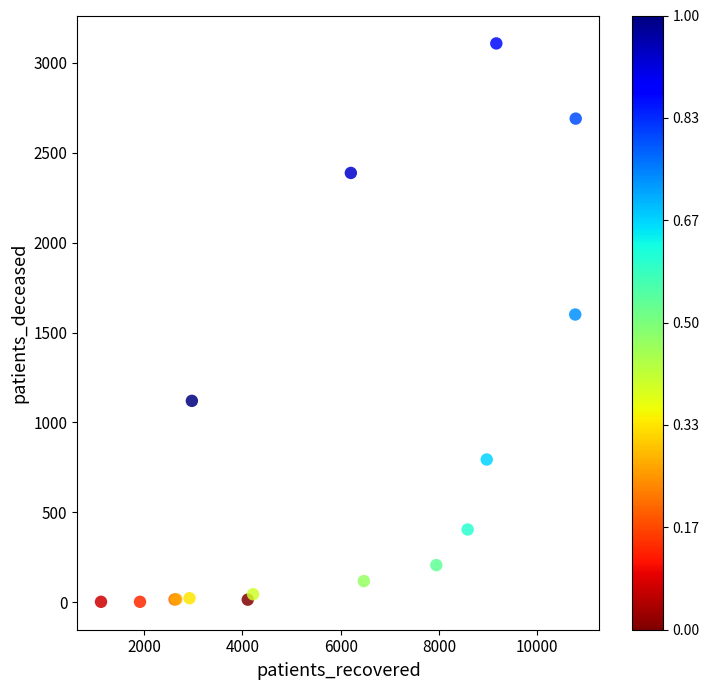

What Y value in the scatter plot is closest to 1555?

1600